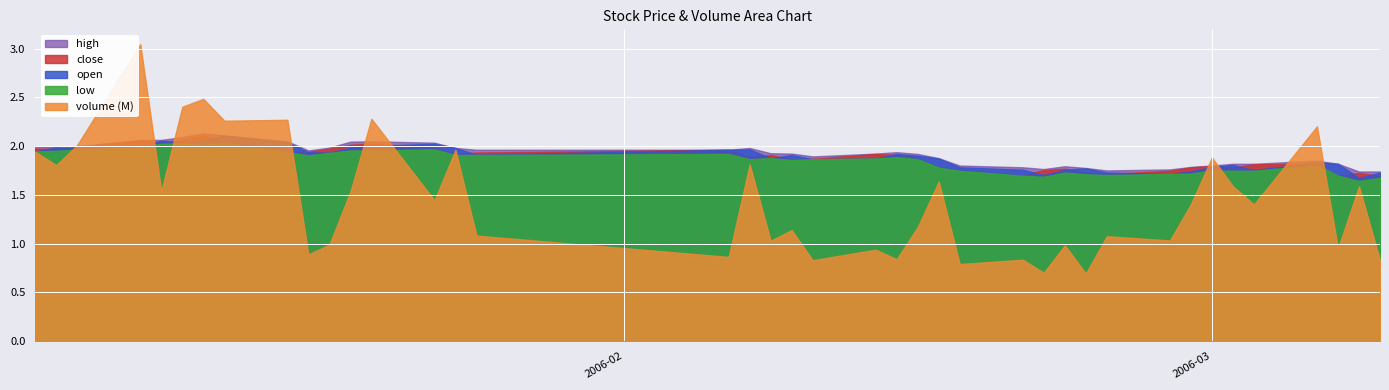

Which series has the largest range (max minus min)?

volume (M)